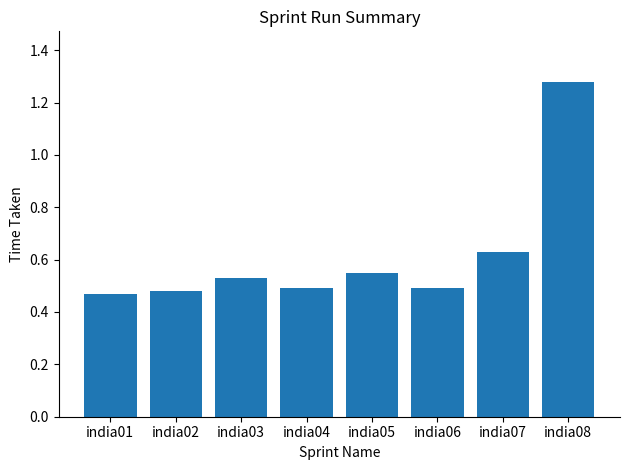

Which category has the highest value across all series?

india08